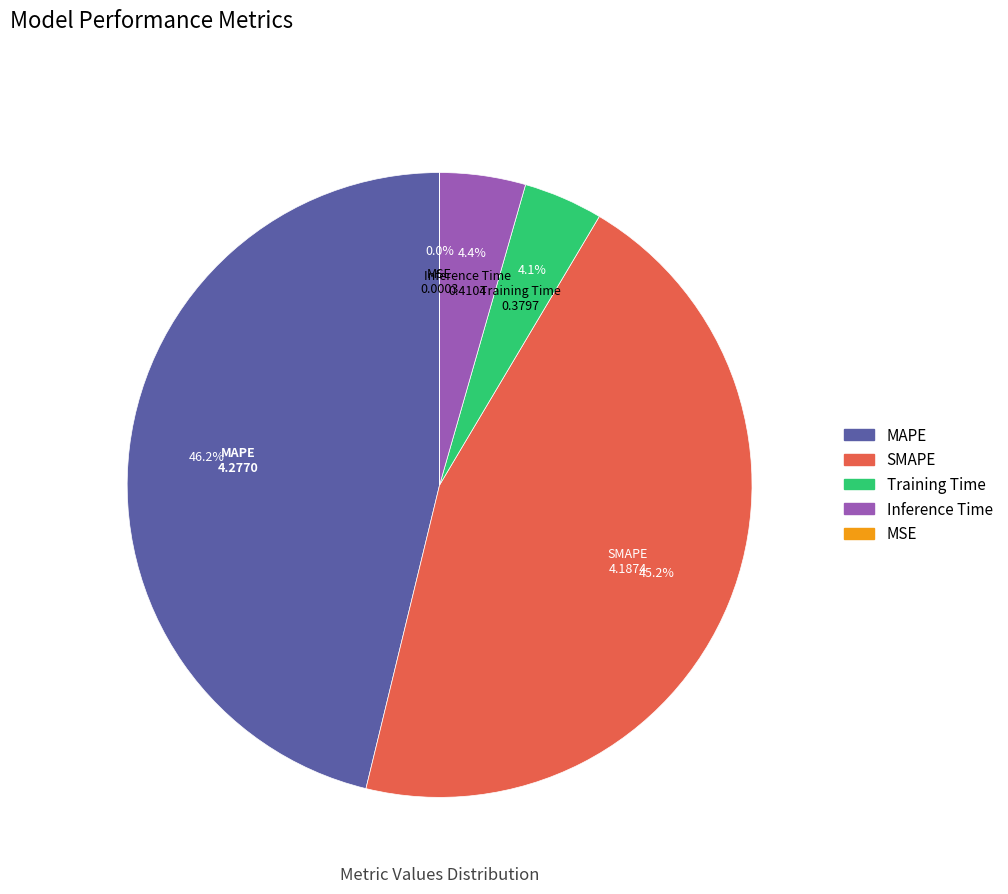

Does any single category account for the majority?

No